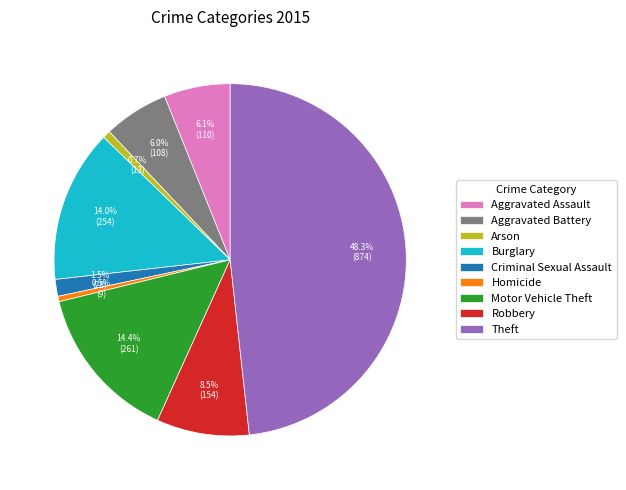

Which slice is the largest?

Theft